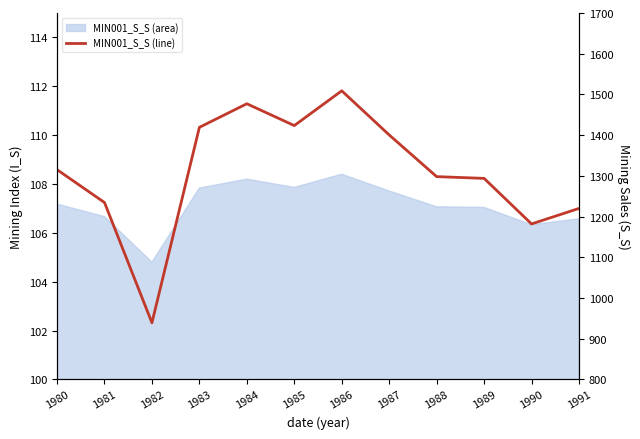

How many data points are less than 1315?

6